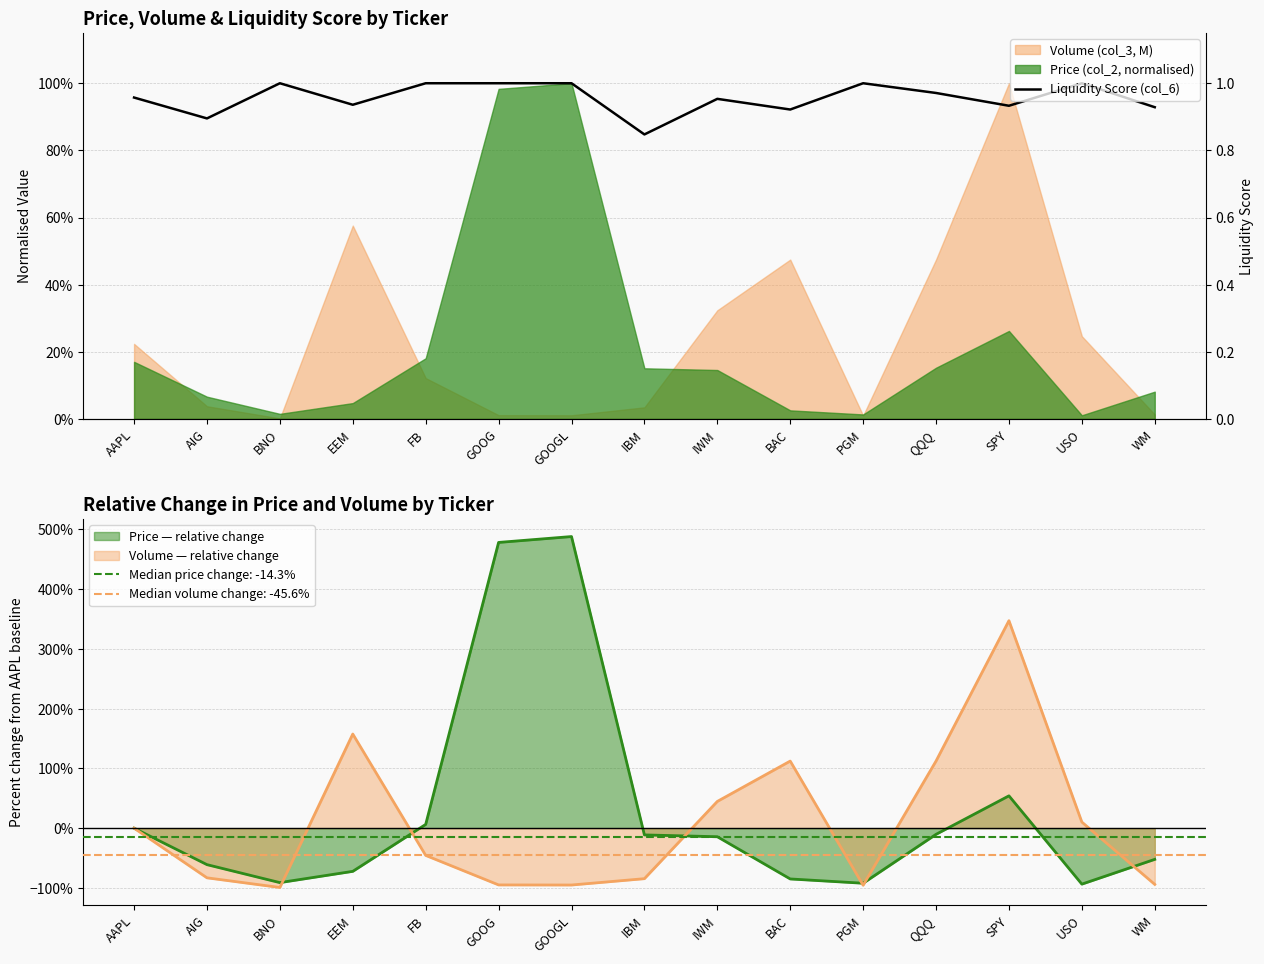

Rank the categories by value from lowest to highest.

IBM, AIG, BAC, WM, SPY, EEM, IWM, AAPL, QQQ, BNO, FB, GOOG, GOOGL, PGM, USO